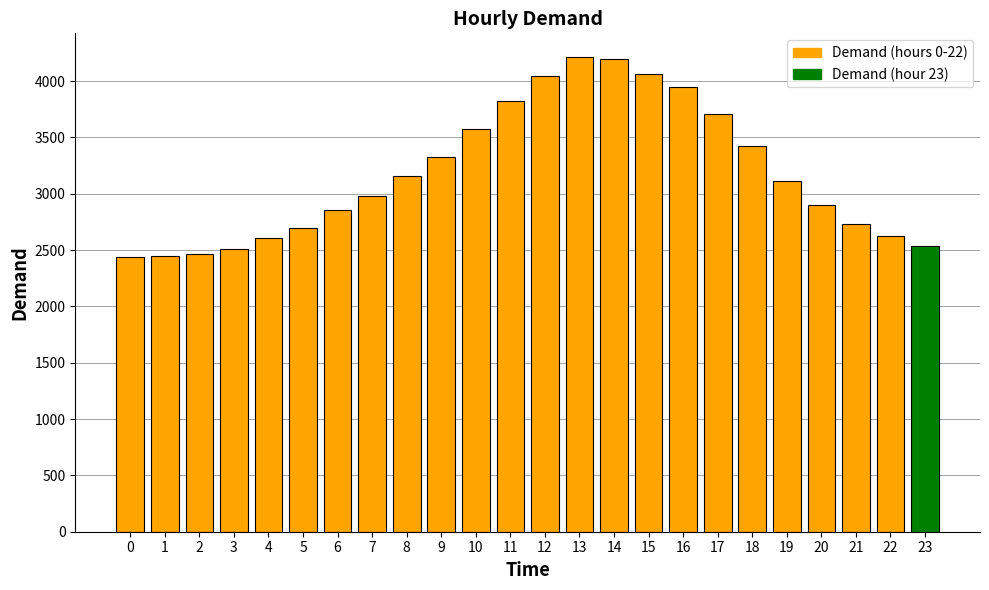

What value does the data have at 4, to the nearest 100?

2600